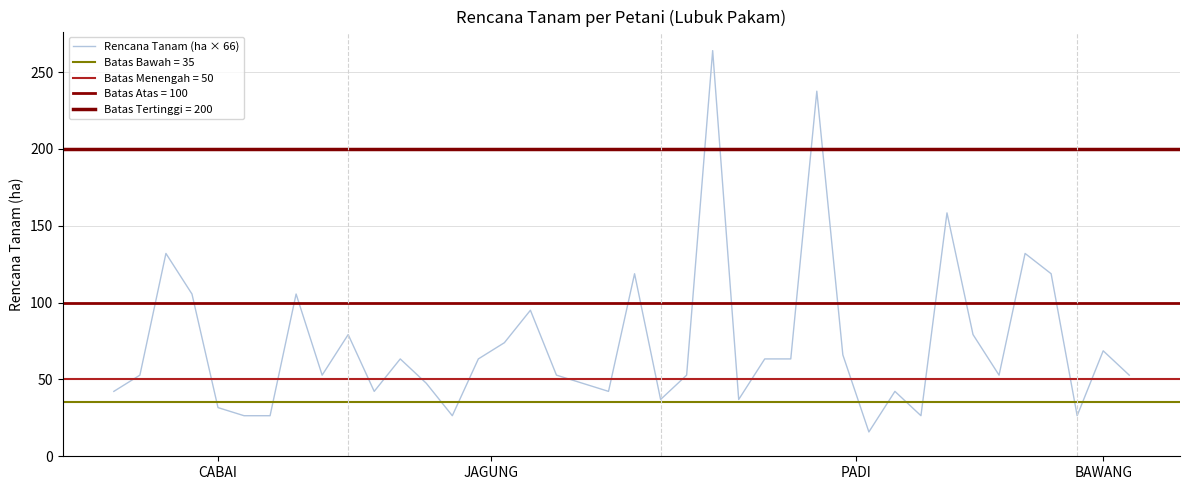

What is the minimum value for Rencana Tanam (ha × 66)?

15.8